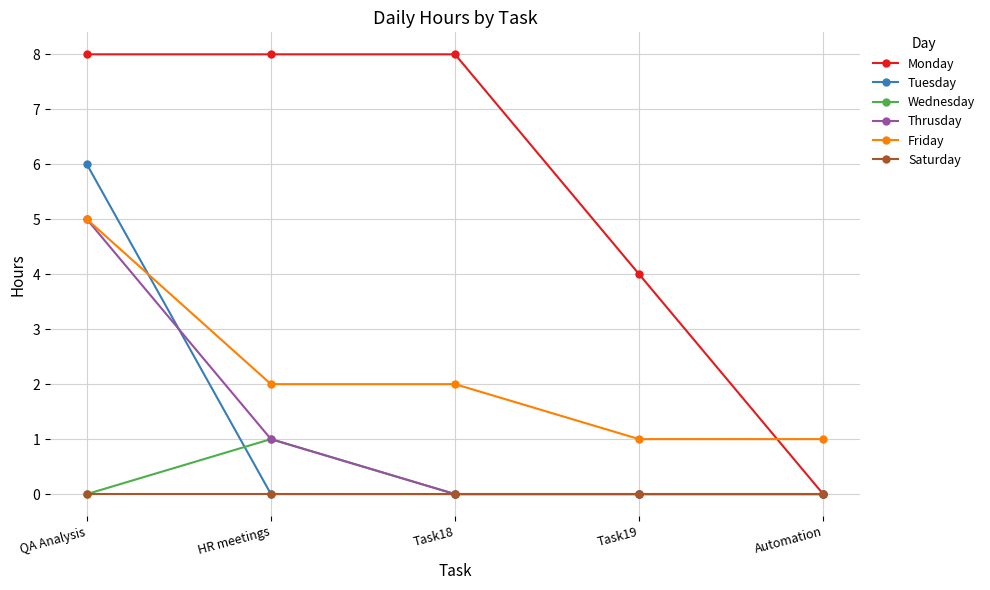

The value of Friday at HR meetings is 3. True or false?

False